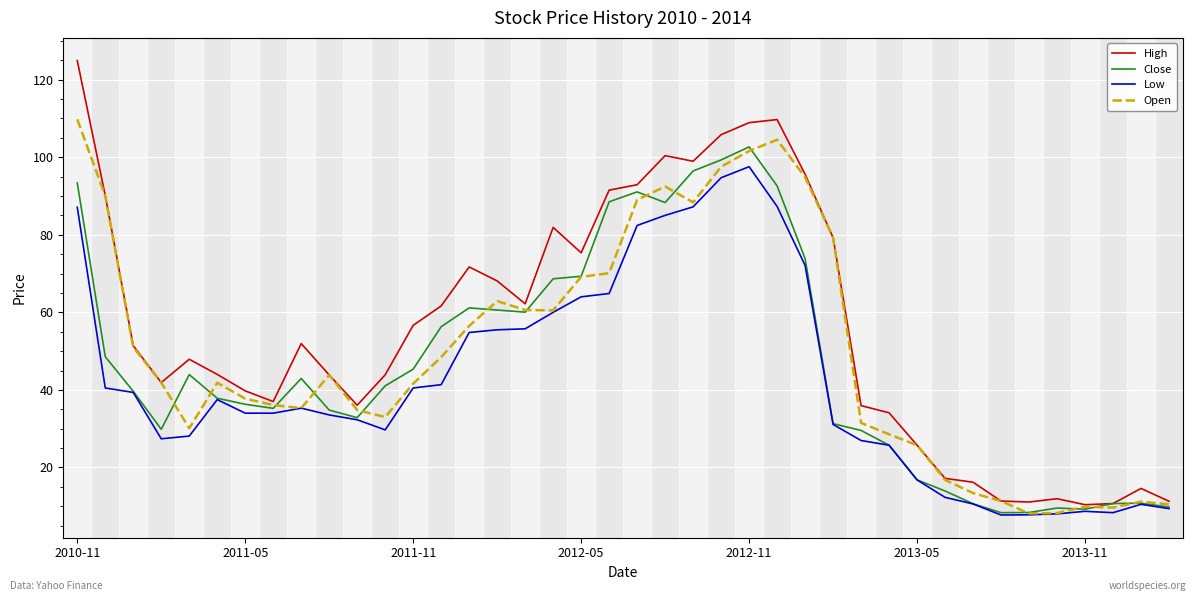

List the series in order of their overall mean, lowest first.

Low, Close, Open, High